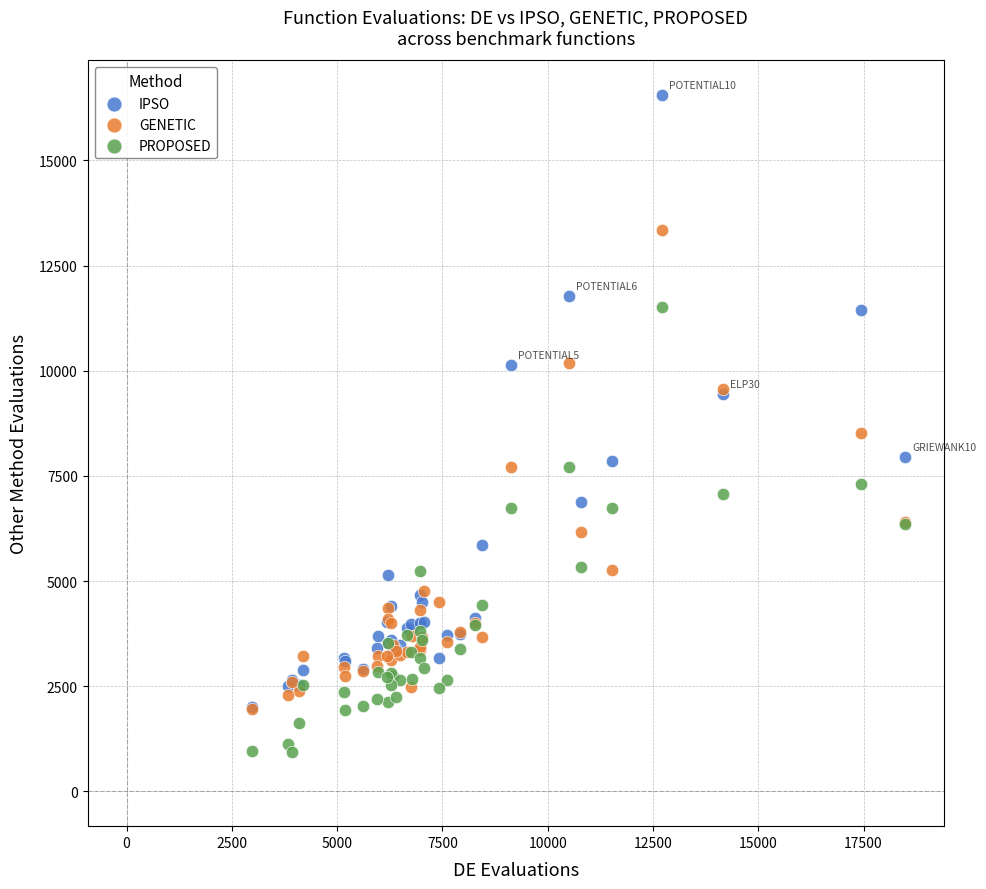

Which series reaches the maximum Y coordinate?

IPSO